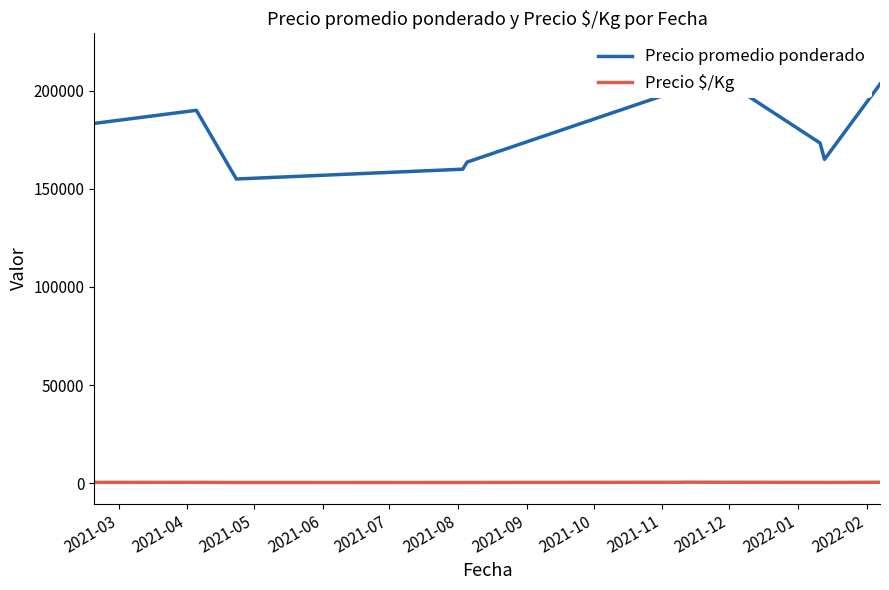

Is it true that Precio $/Kg equals 639.9 at 2021-10?

False